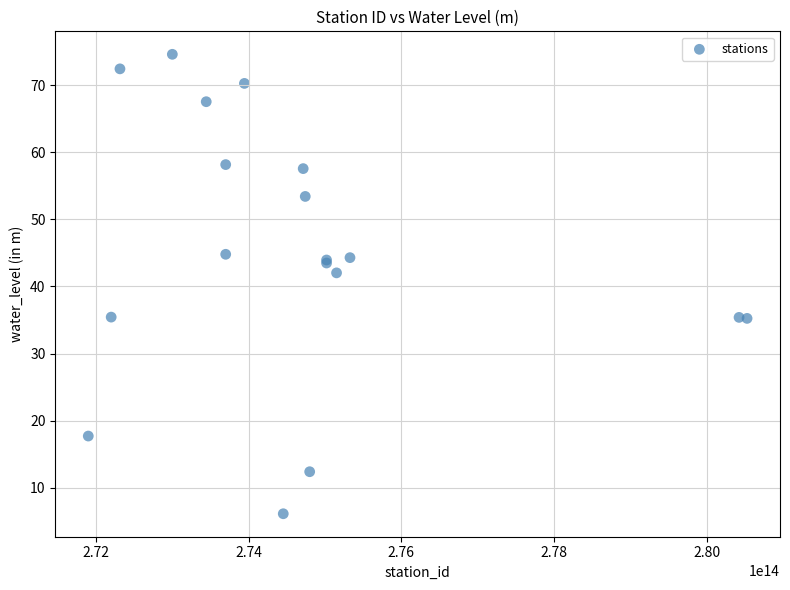

What Y value in the scatter plot is closest to 40?

42.0